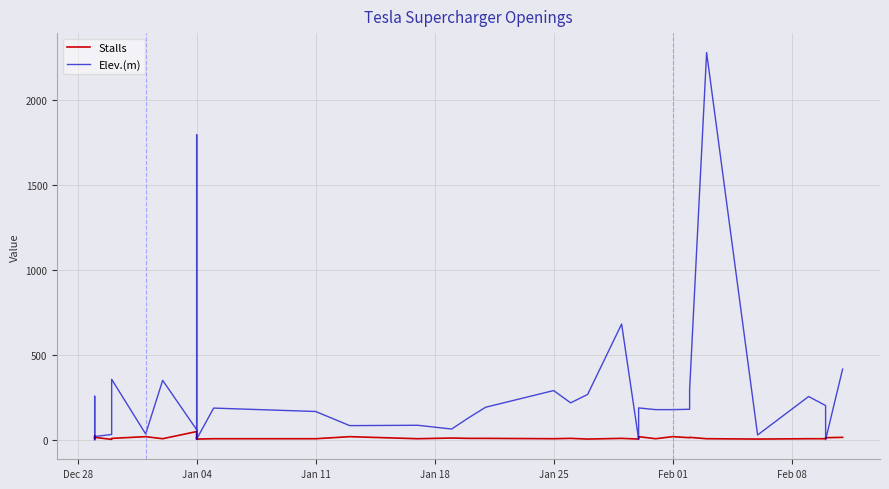

What is the difference between the maximum and second lowest values in the Stalls series?

44